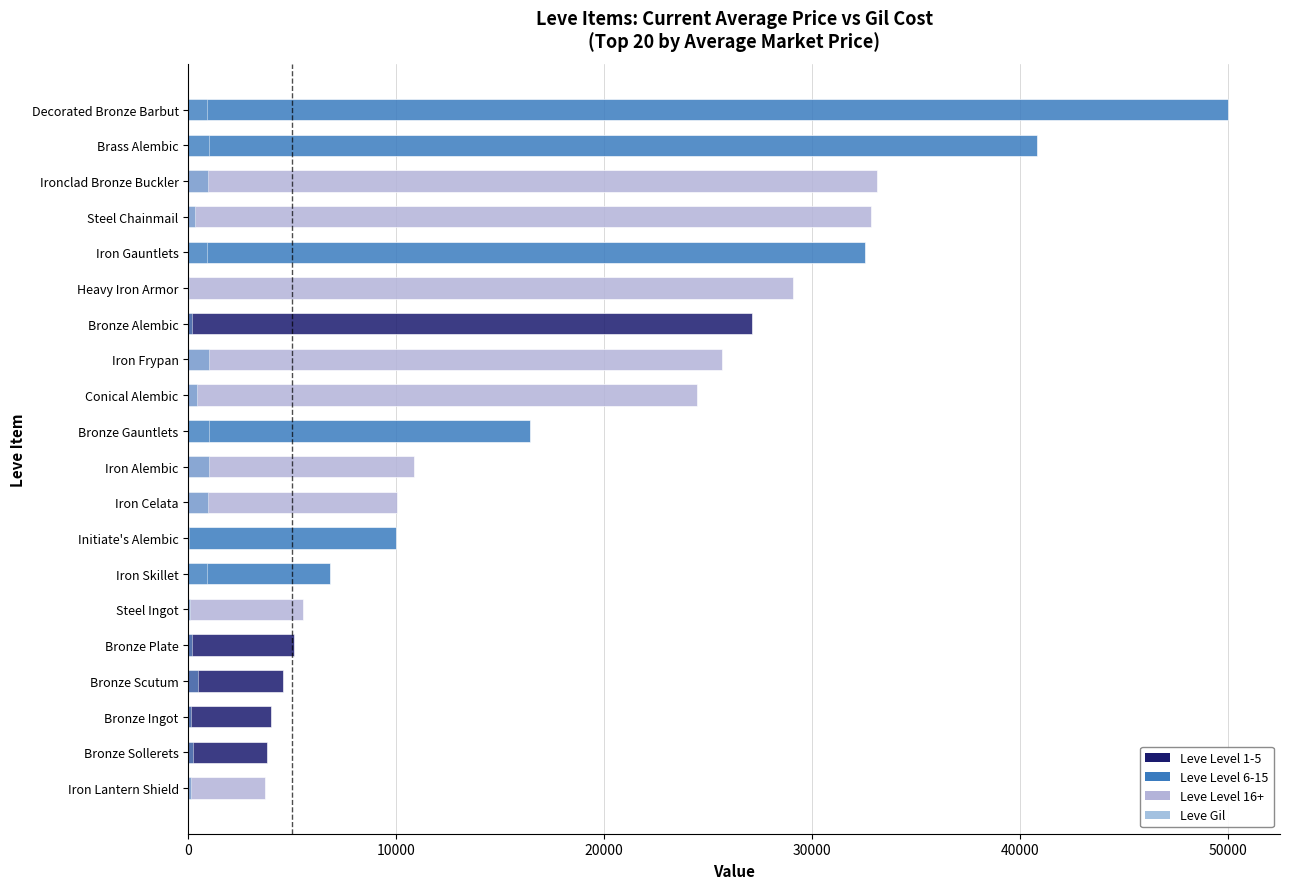

Is it true that currentAveragePrice equals 15996.6 at Iron Celata?

False